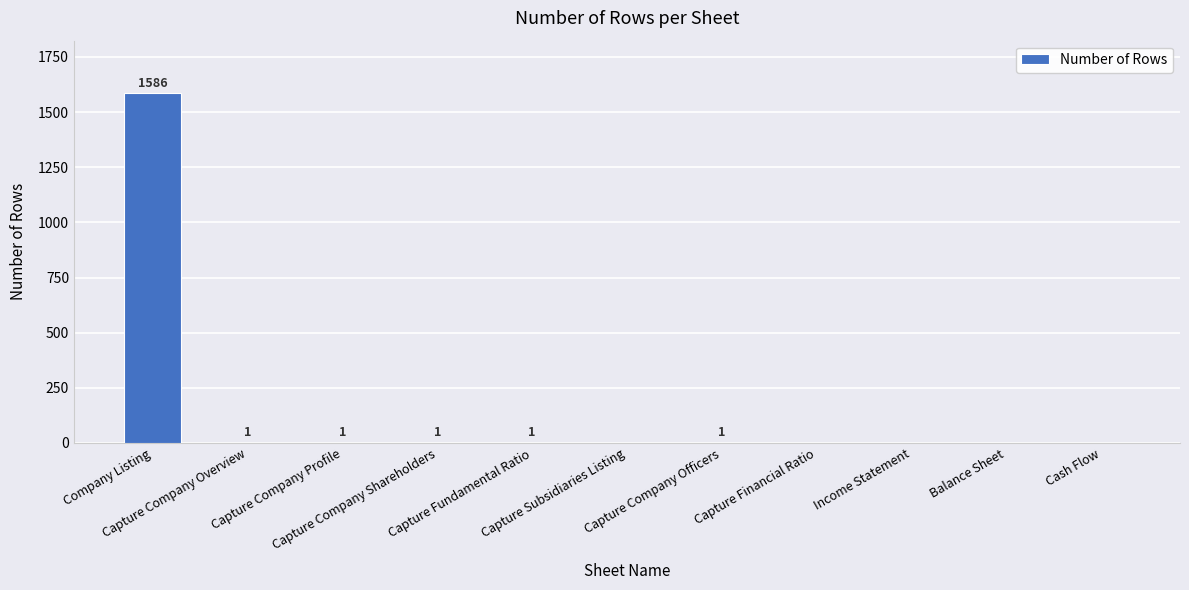

What is the difference between the values at Income Statement and Capture Company Profile?

1